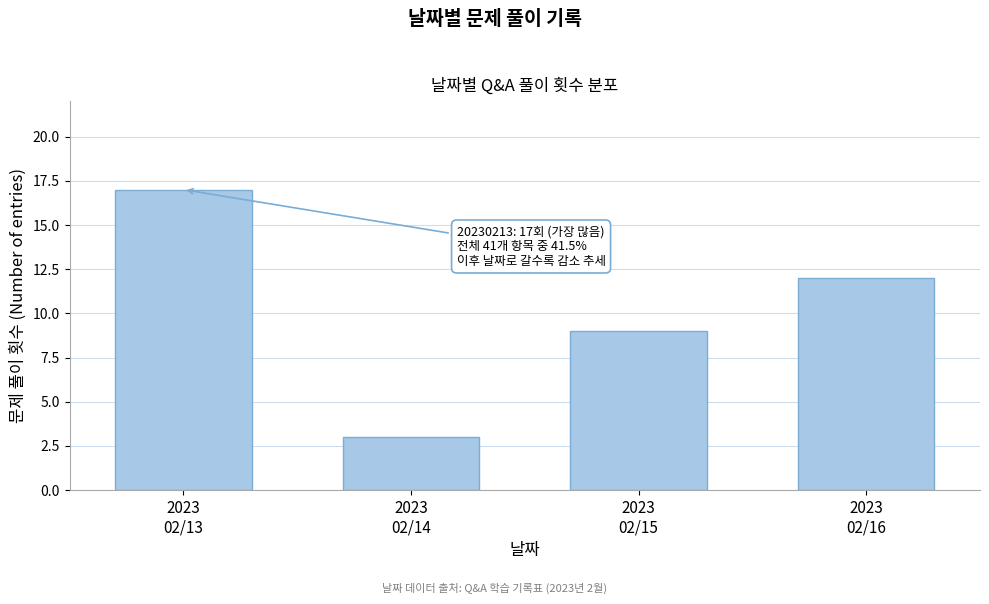

Reading right to left, transcribe all the data shown in this chart.

12	9	3	17